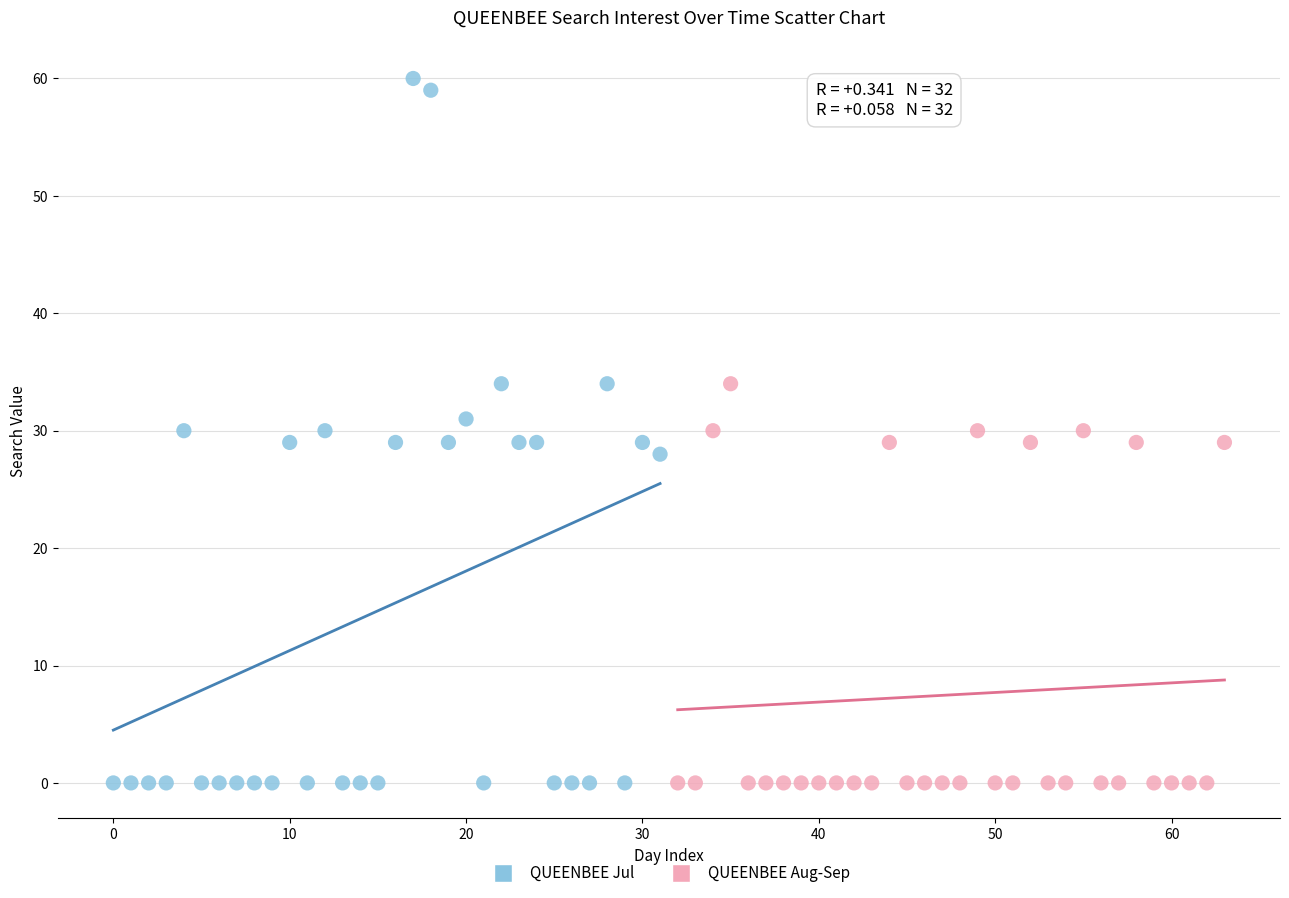

Which series has the largest Y range (max minus min)?

QUEENBEE Jul